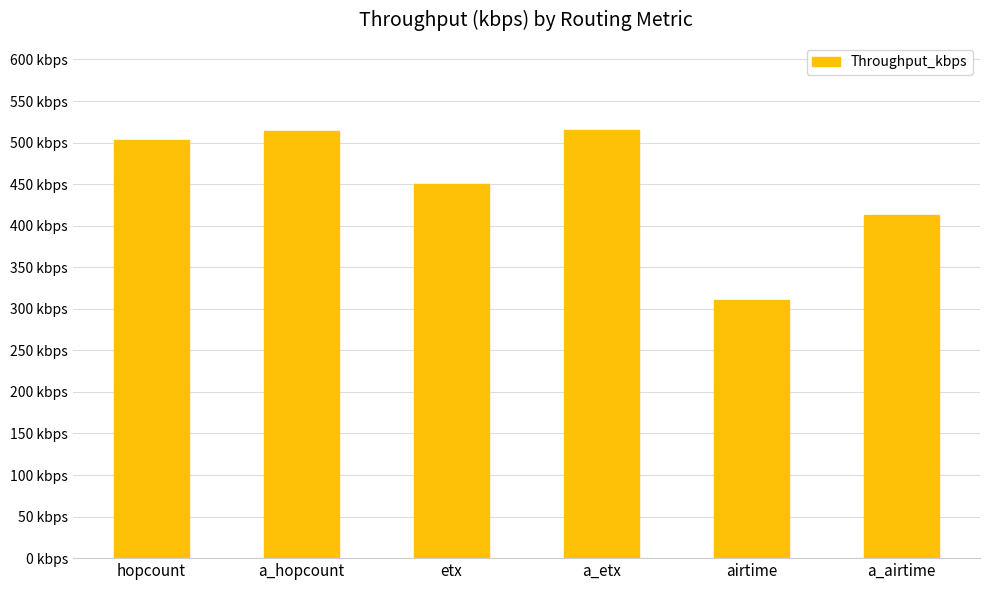

The value at a_etx is 514.7. True or false?

True